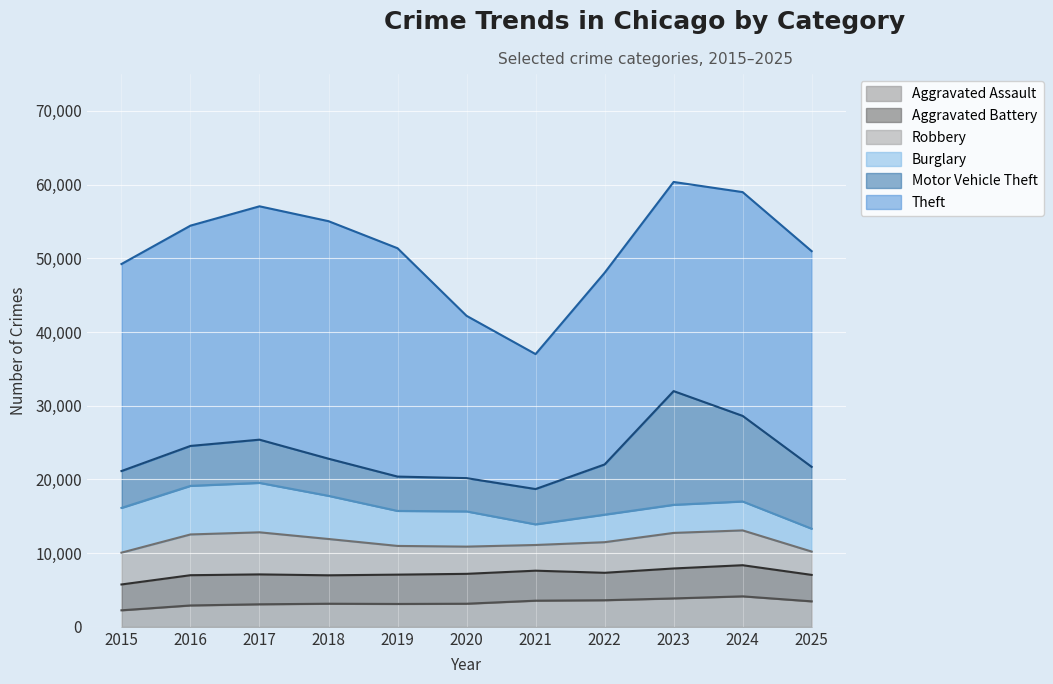

How many intersections are there between Burglary and Motor Vehicle Theft?

1